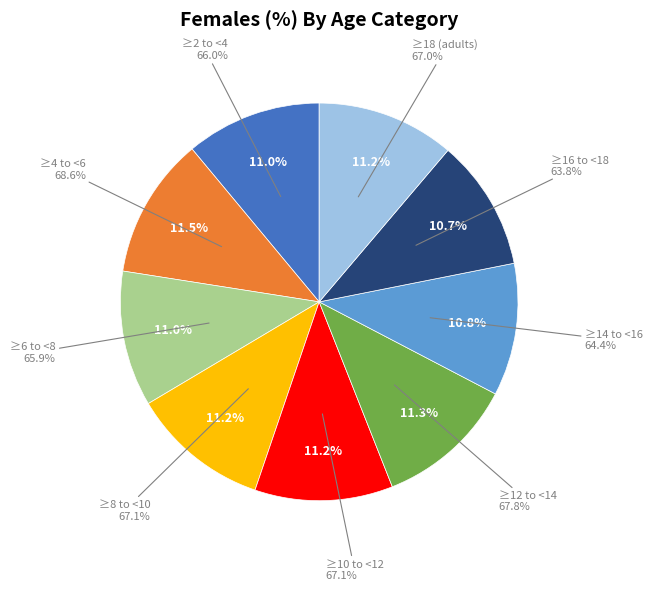

How many slices are in this pie chart?

9